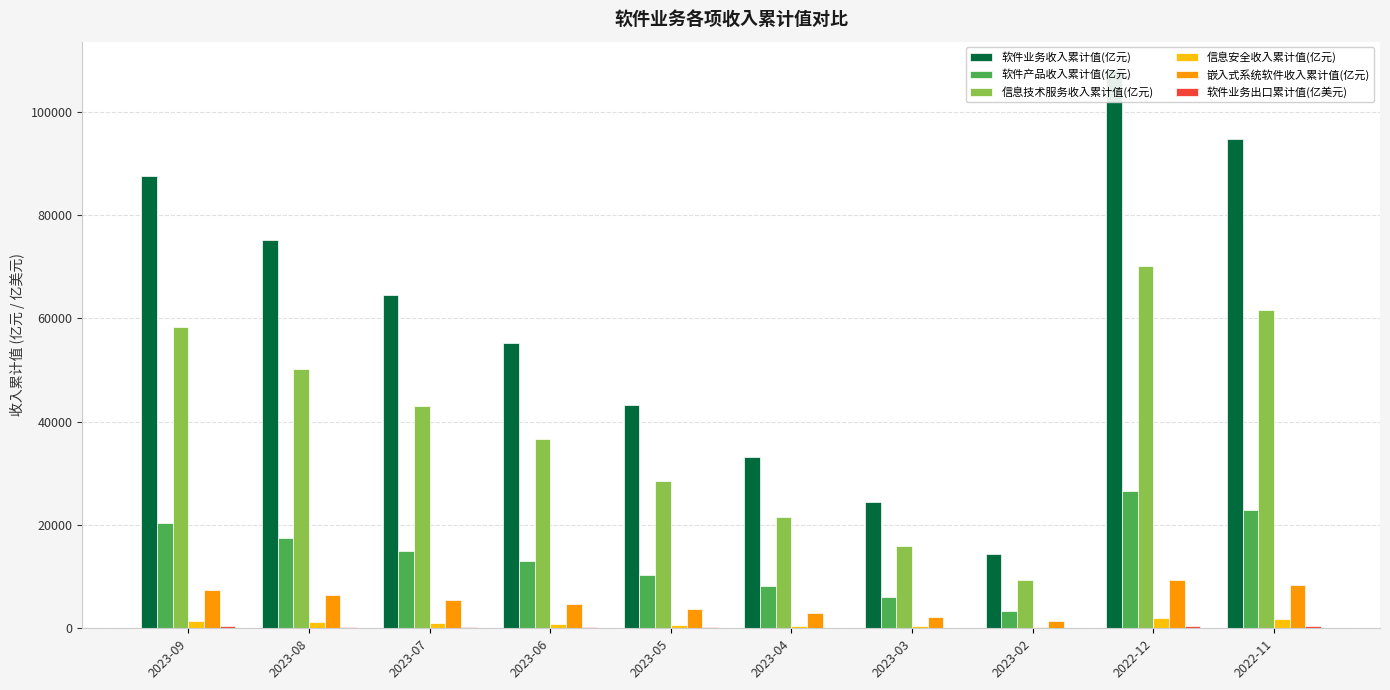

What is the difference between the highest and lowest values at 2022-12?

107601.6